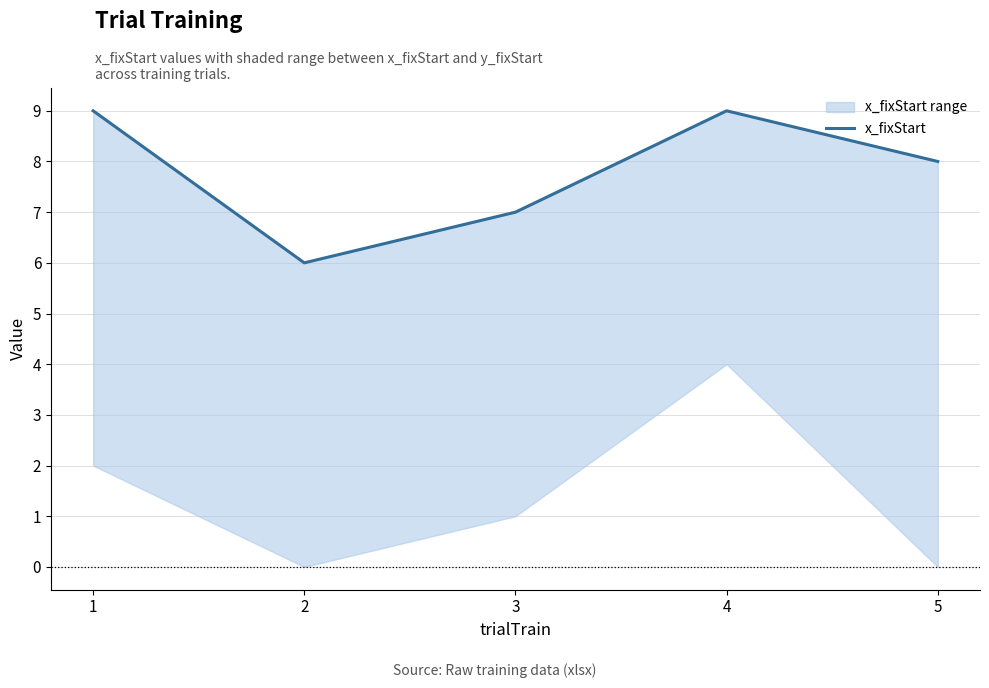

How many lines are shown in the chart?

1